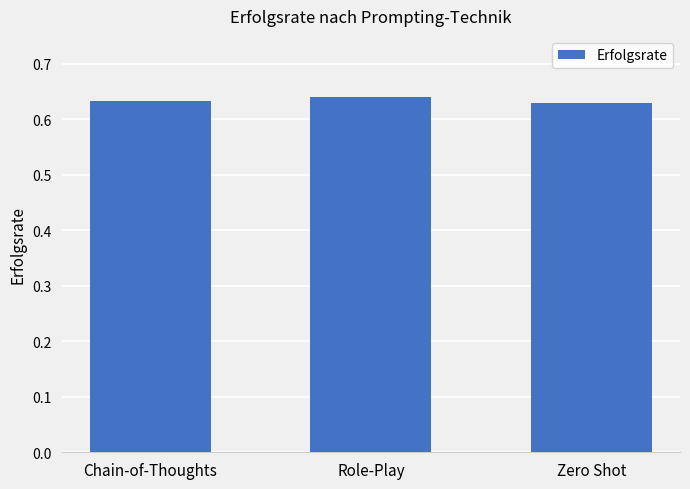

What is the sum of the values at Zero Shot and Role-Play?

1.3